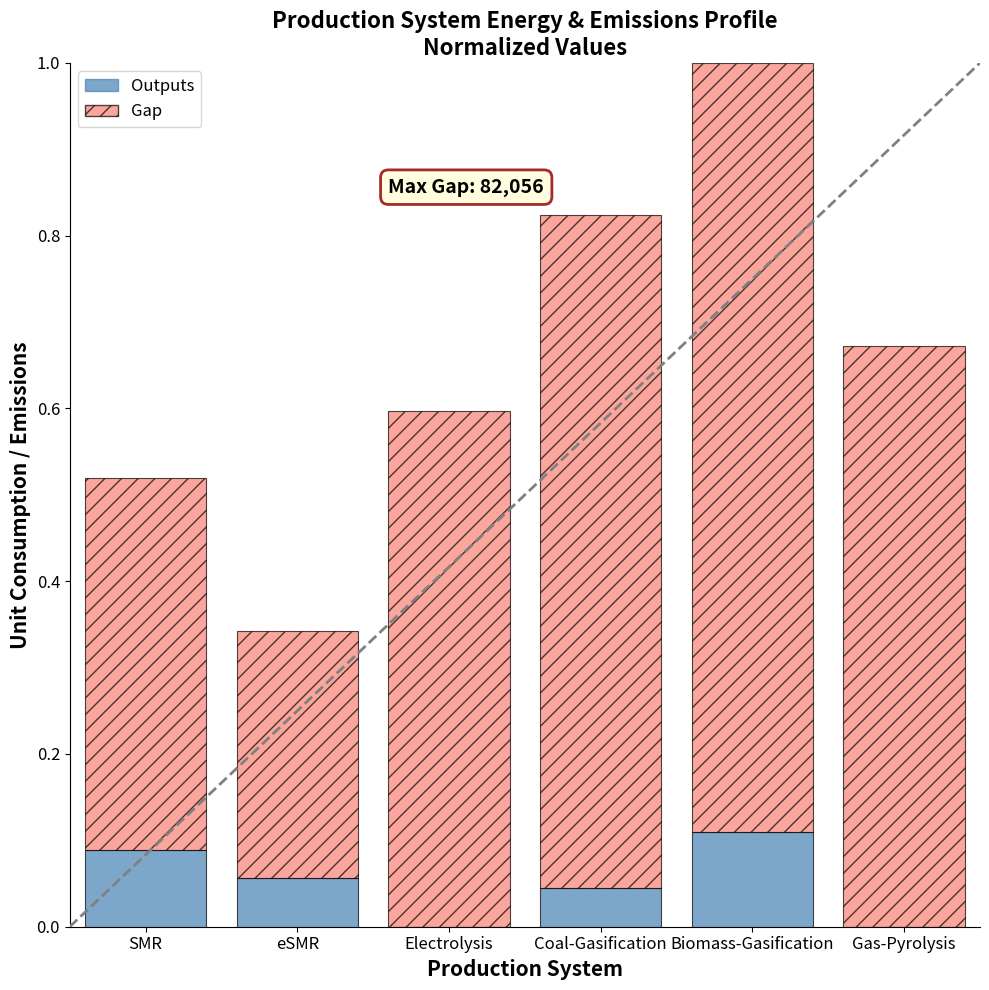

Is it true that Outputs equals 0.0 at Gas-Pyrolysis?

True